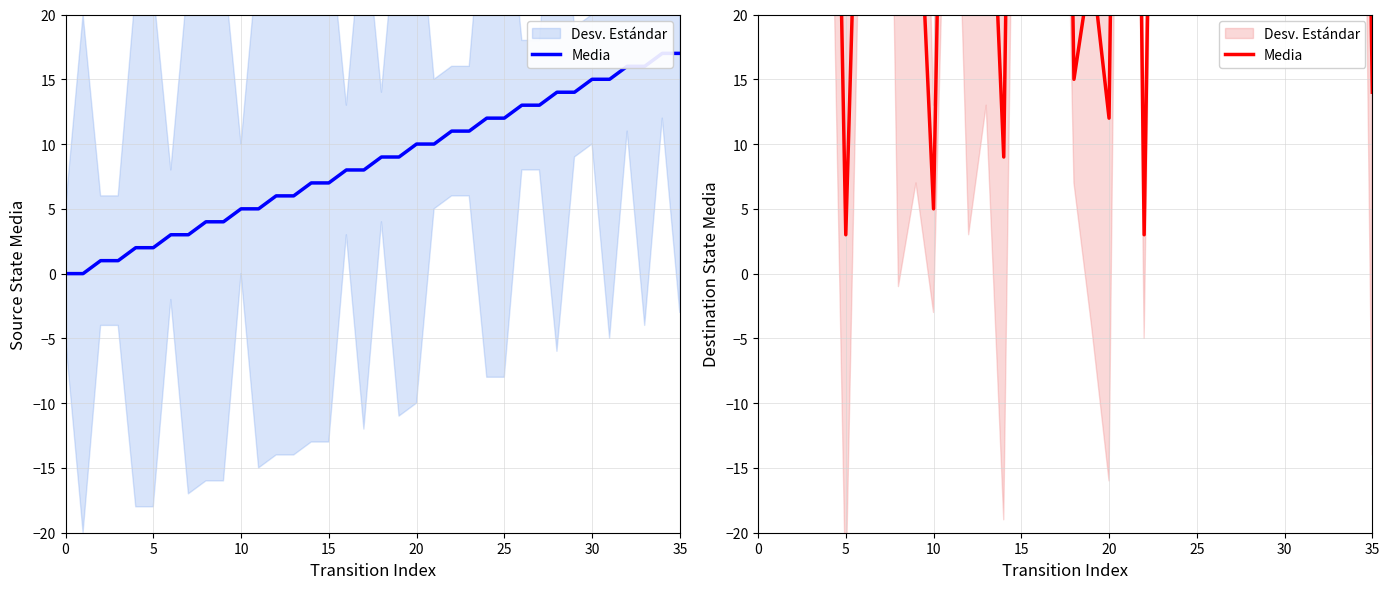

How many points are higher than both their immediate neighbors (excluding endpoints)?

13